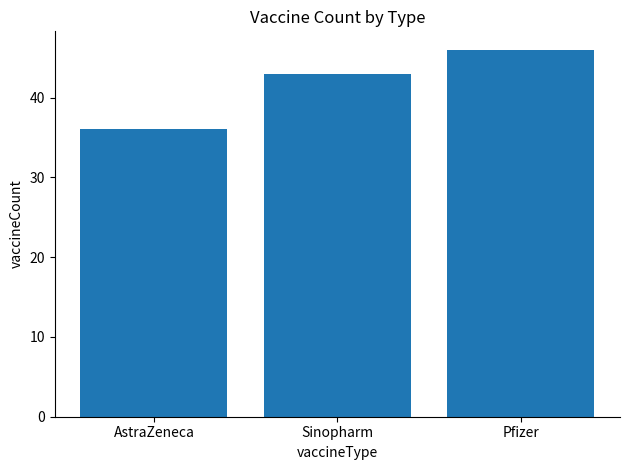

Reading left to right, list all the values displayed in this chart.

AstraZeneca=36	Sinopharm=43	Pfizer=46